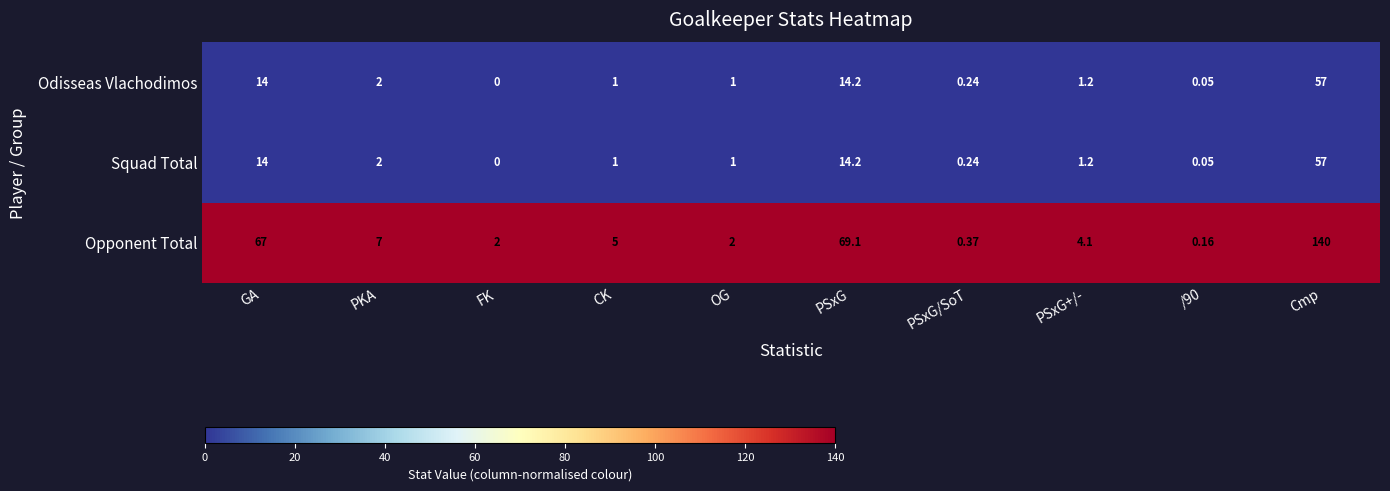

Where is Squad Total nearest to the value 28?

PSxG